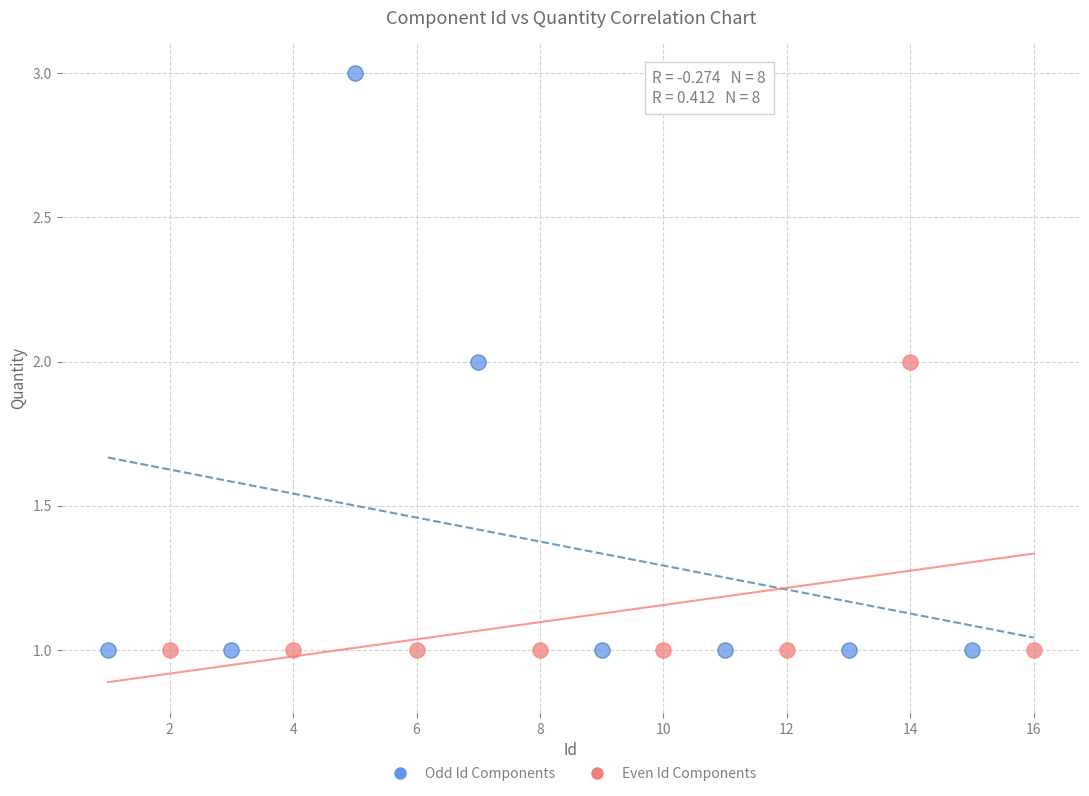

Which series has the largest Y range (max minus min)?

Odd Id Components